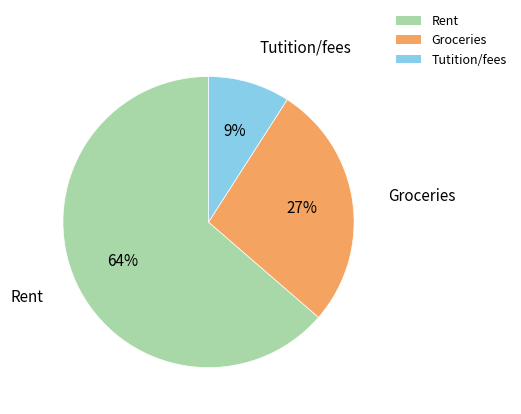

Which slice is the largest?

Rent